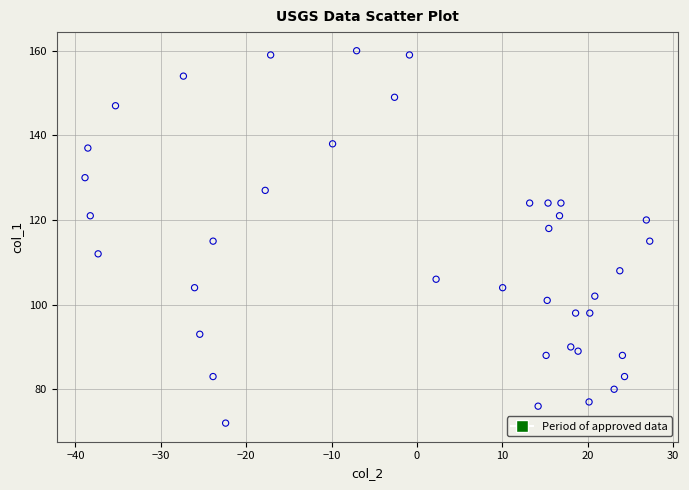

What is the range of Y values (max minus min)?

88